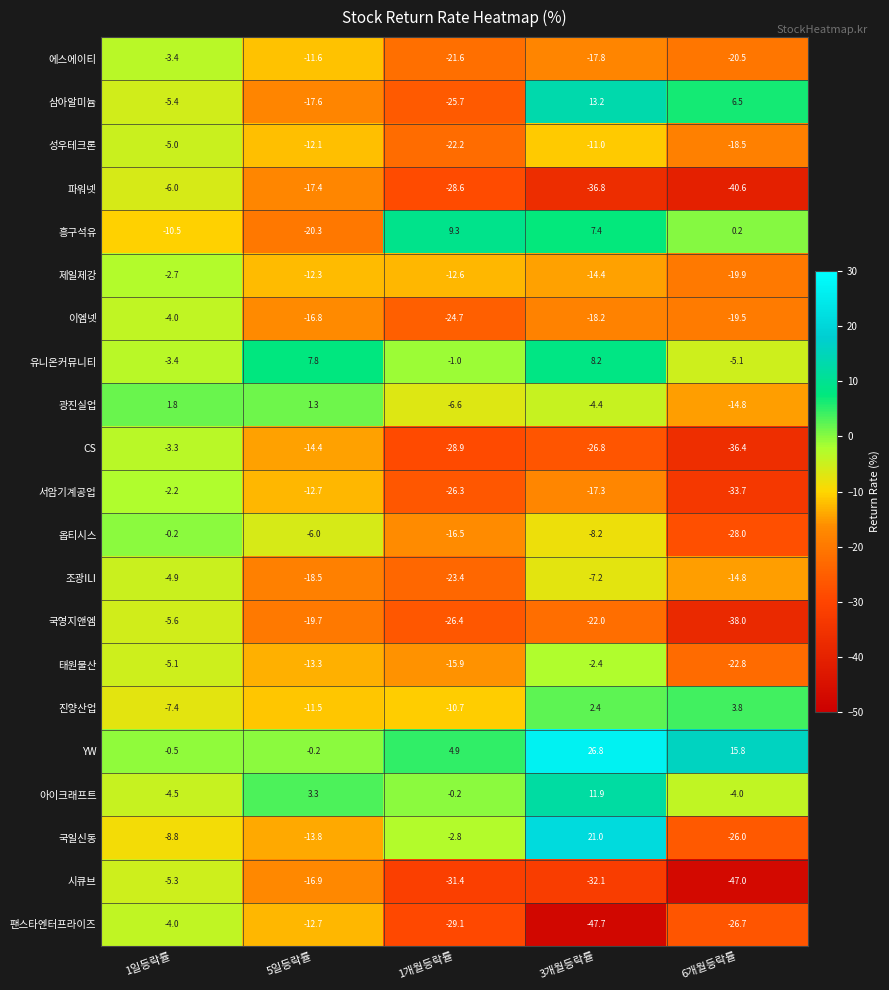

At which category is the sum across all series the highest?

1일등락률